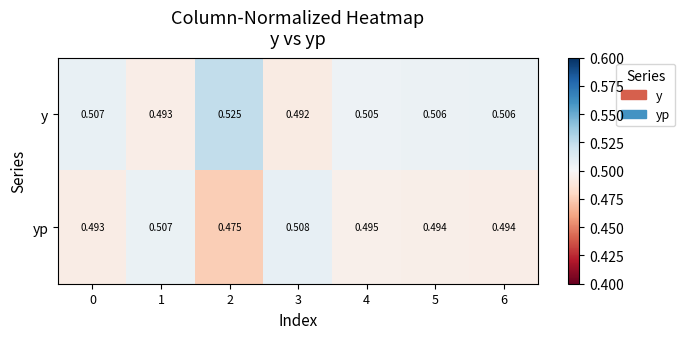

List the series in order of their overall mean, lowest first.

yp, y